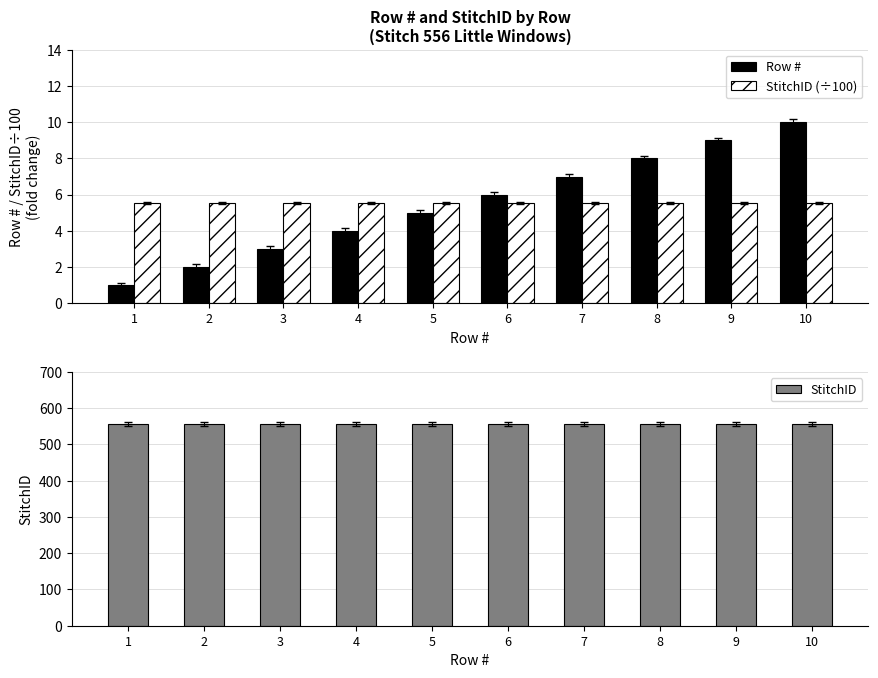

Rank the series by their maximum value, from highest to lowest.

StitchID, Row #, StitchID (÷100)